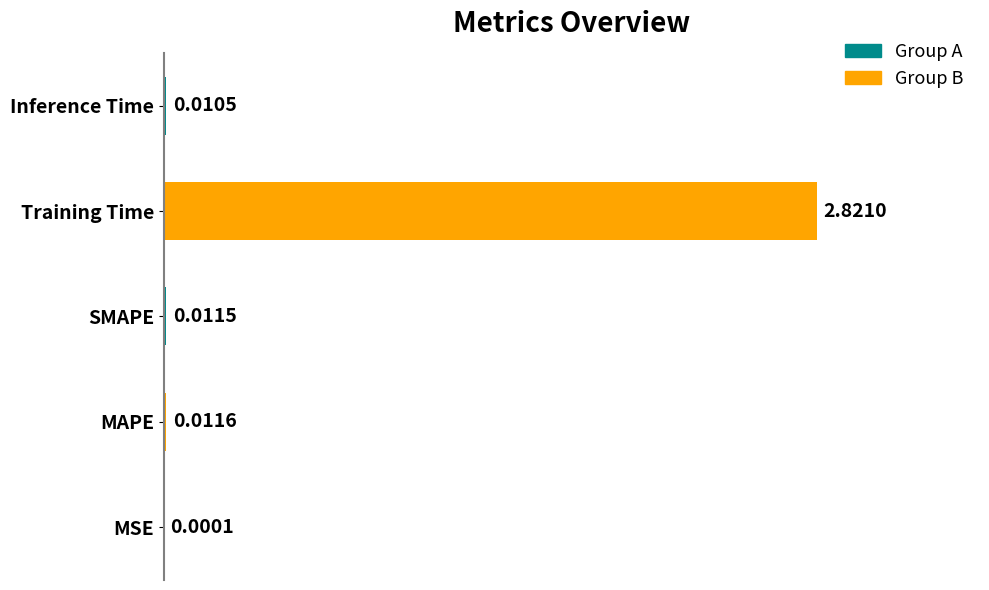

What is the sum of all values?

2.9